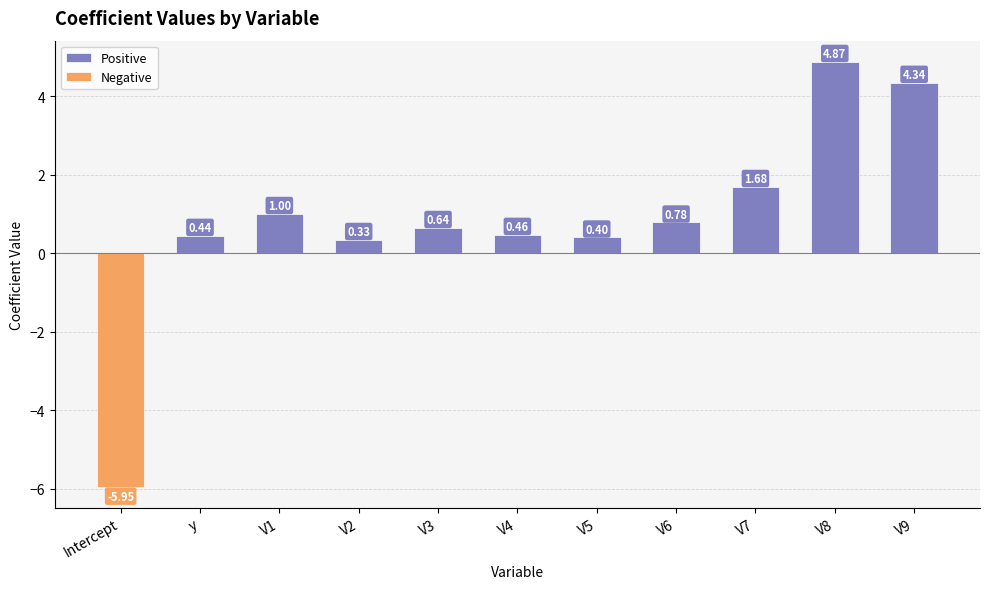

Between V4 and V5, which series saw the biggest shift?

Positive